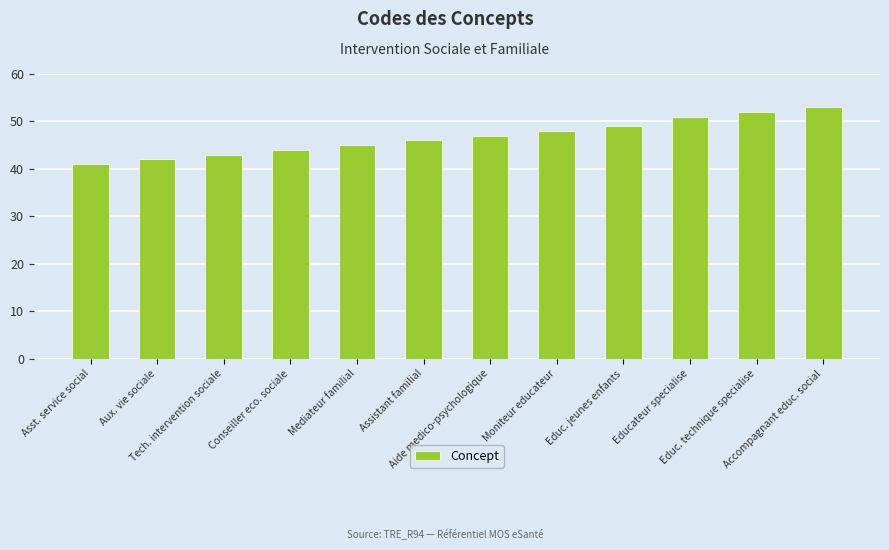

Reading left to right, what are all the values shown in this chart?

41	42	43	44	45	46	47	48	49	51	52	53